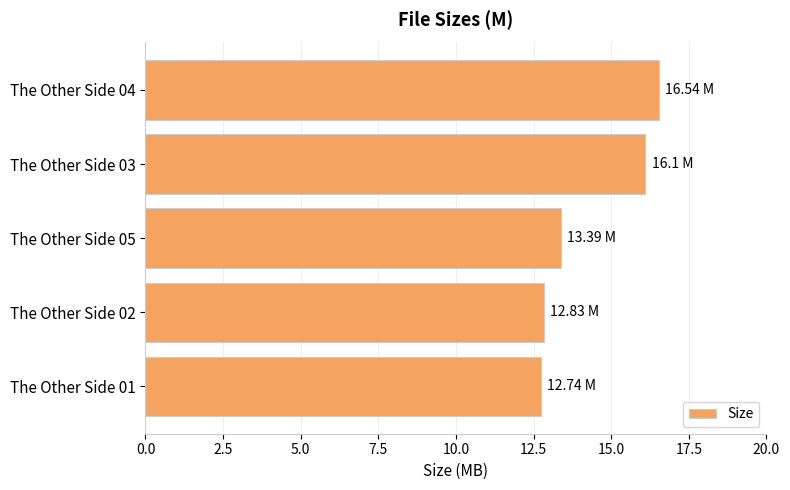

What is the change in value from The Other Side 05 to The Other Side 02?

-0.6